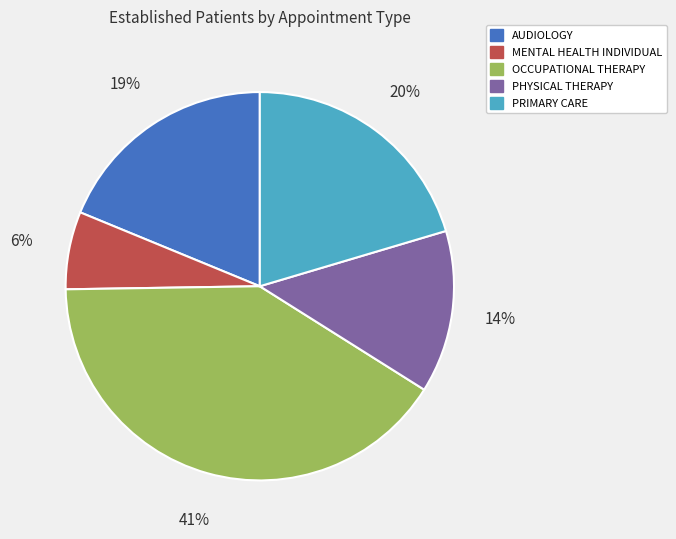

Is there any slice that represents more than half of the pie?

No